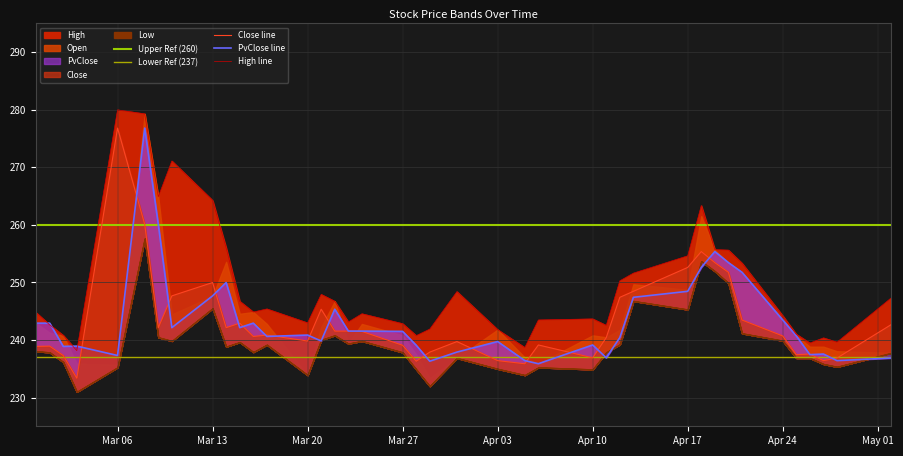

How many values in the High series are below 244?

17